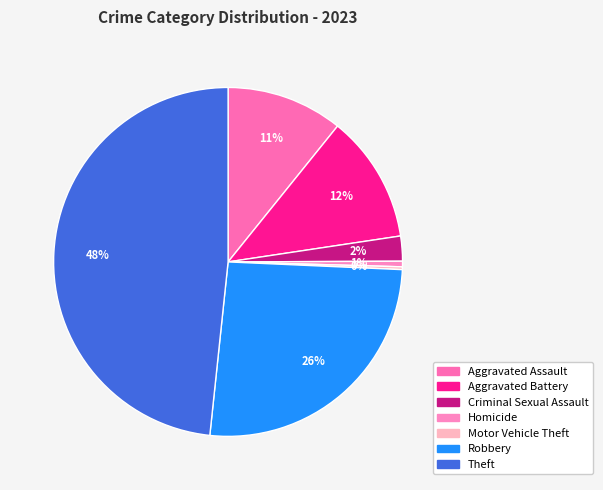

How many segments does this pie chart have?

7